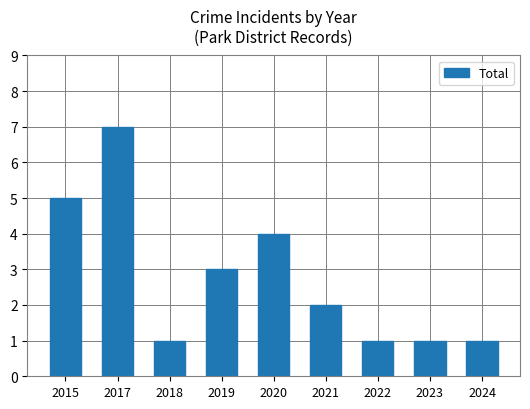

The value at 2018 is 1. True or false?

True